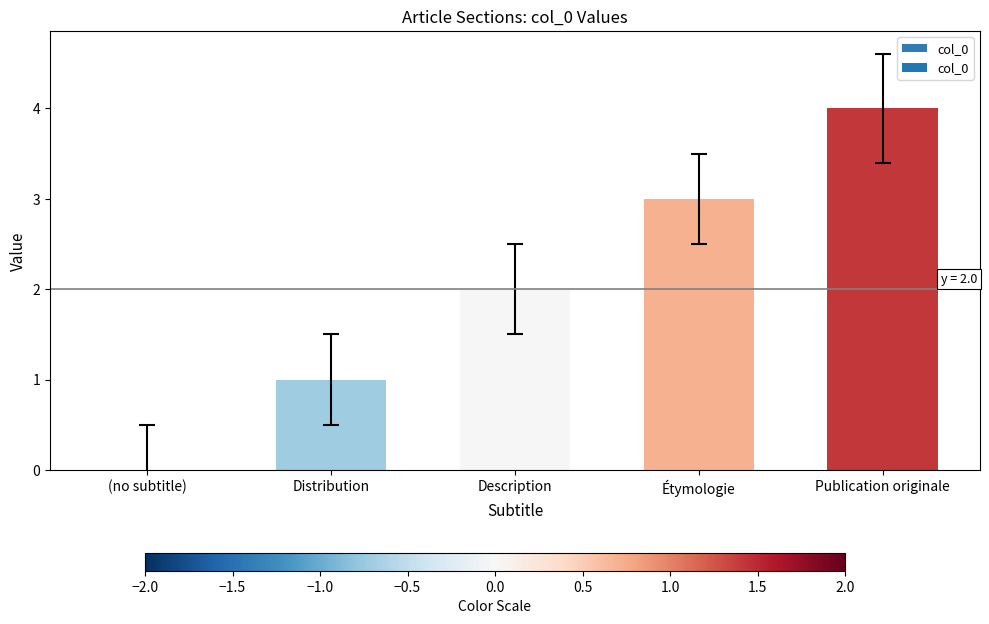

Between Distribution and Description, which is larger?

Description